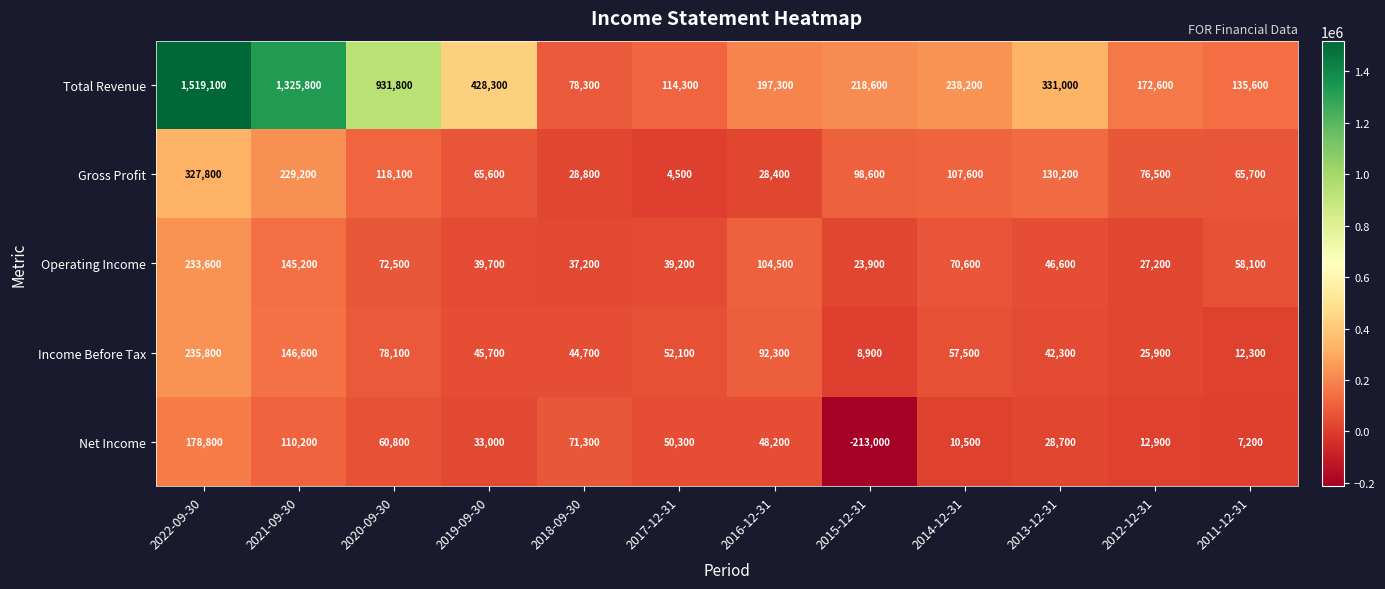

List the series in order of their peak value, lowest first.

Net Income, Operating Income, Income Before Tax, Gross Profit, Total Revenue